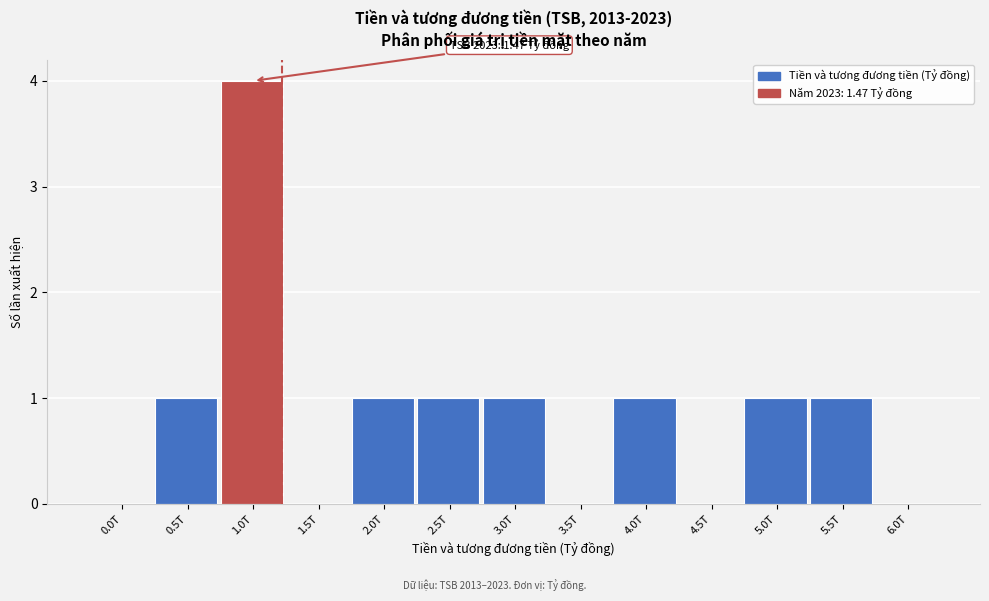

Reading left to right, what are all the values shown in this chart?

0.0T=0	0.5T=1	1.0T=4	1.5T=0	2.0T=1	2.5T=1	3.0T=1	3.5T=0	4.0T=1	4.5T=0	5.0T=1	5.5T=1	6.0T=0